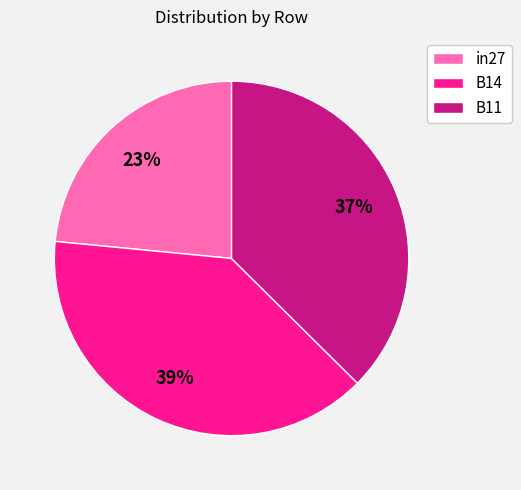

True or false: B11 accounts for 37% of the total.

True